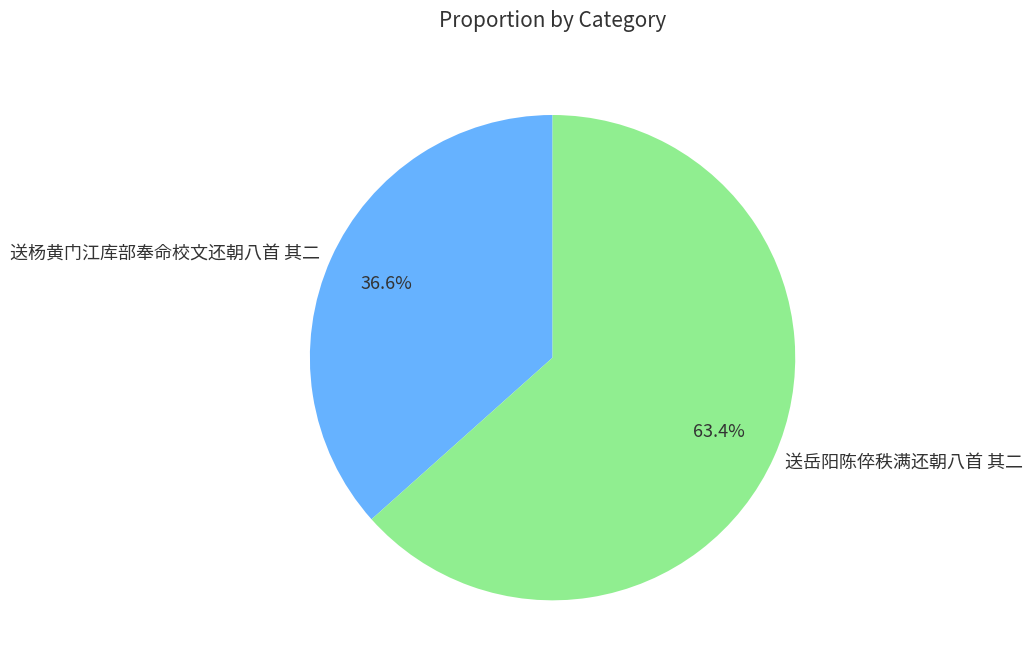

What is the smallest slice in the pie chart?

送杨黄门江库部奉命校文还朝八首 其二